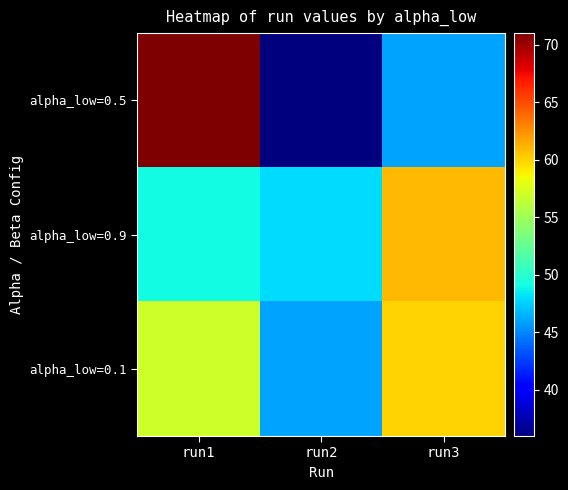

What is the total value across all series at run3?

167